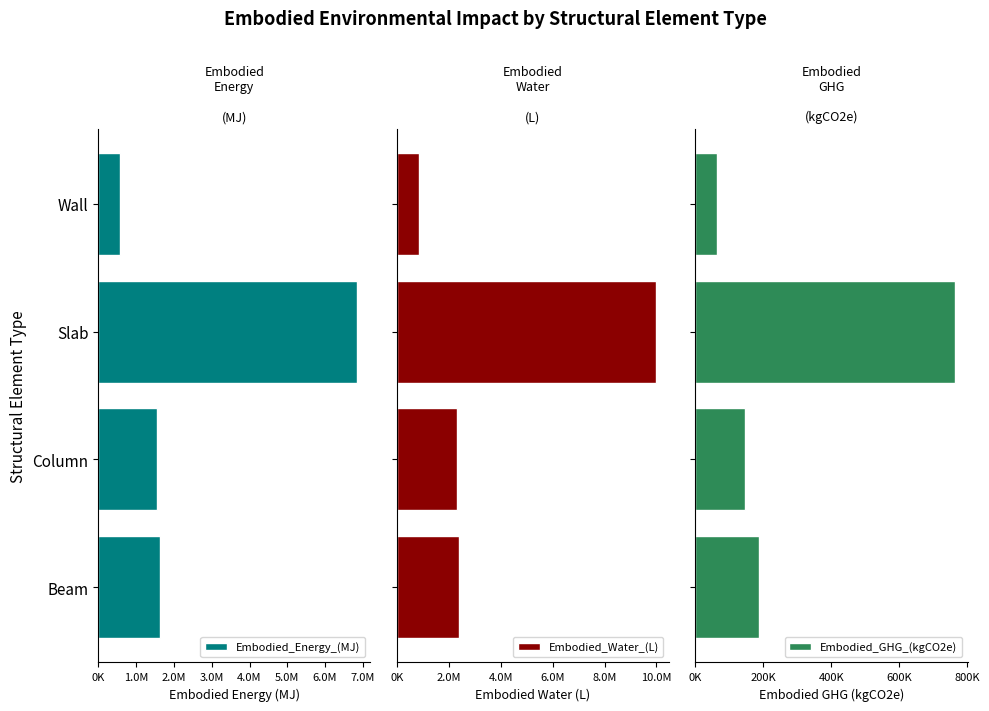

At how many categories does at least one series exceed 9104048?

1